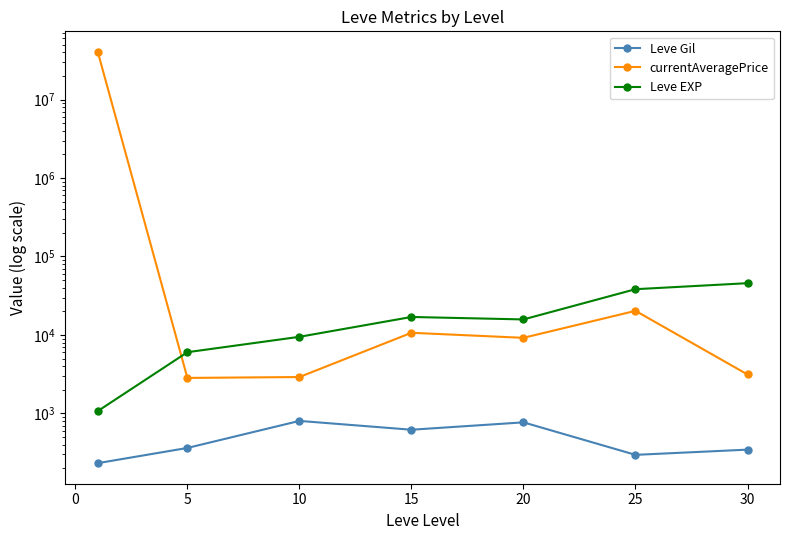

The currentAveragePrice series shows 7890.8 at 25. True or false?

False